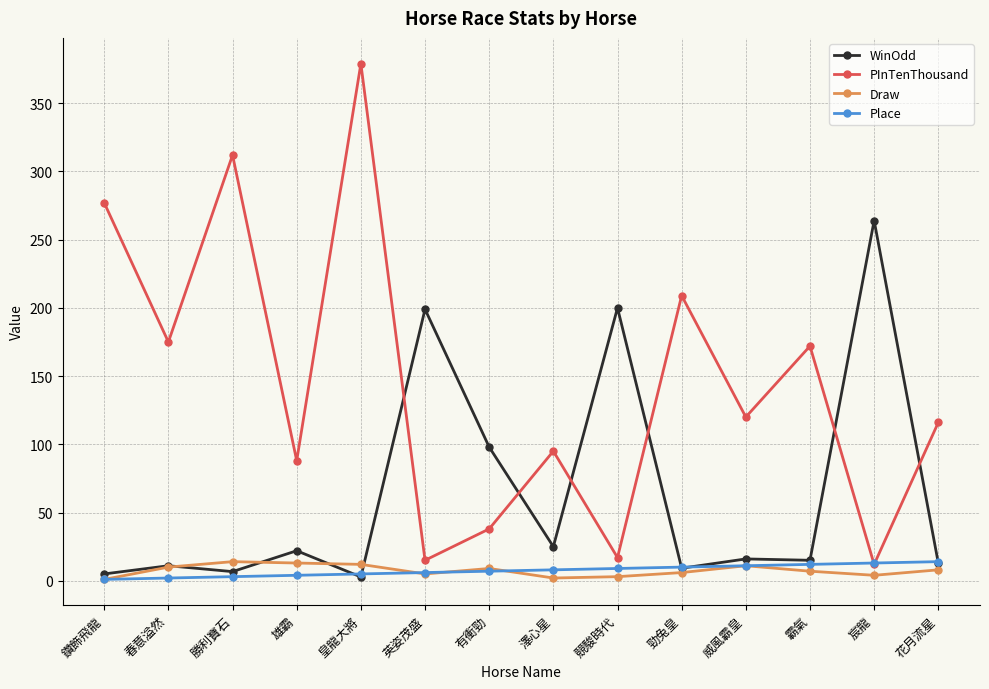

What value does the WinOdd series have at 英姿茂盛?

199.0